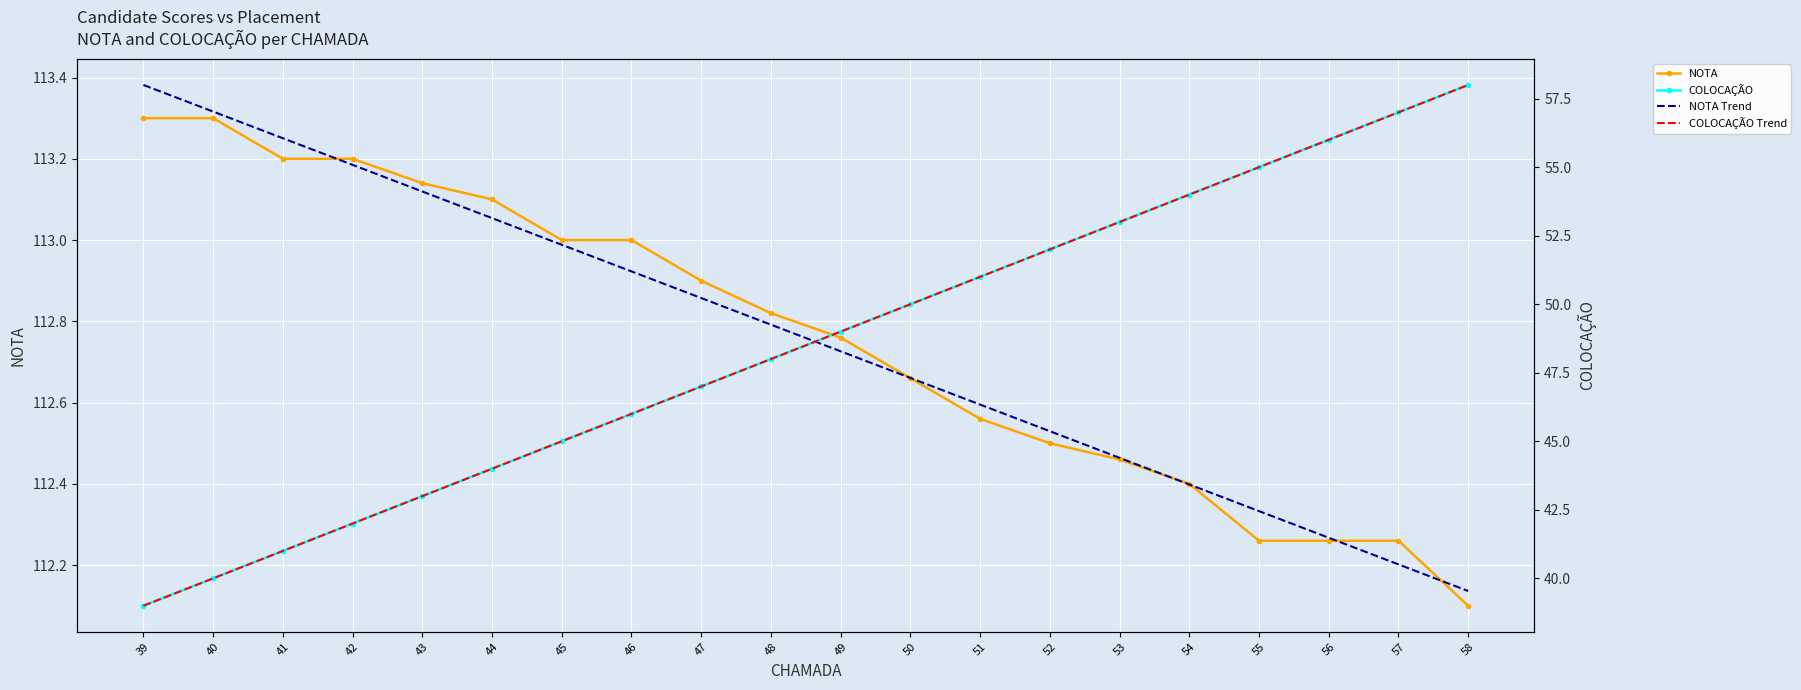

True or false: NOTA Trend and COLOCAÇÃO cross at least once.

False